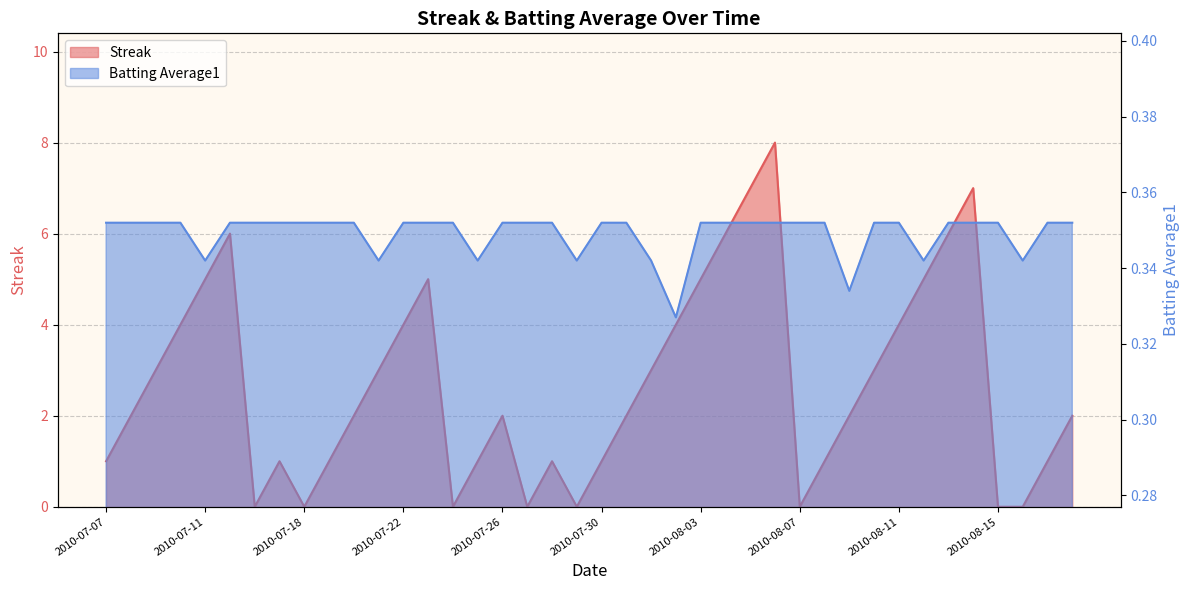

How many intersections are there between Streak and Batting Average1?

14